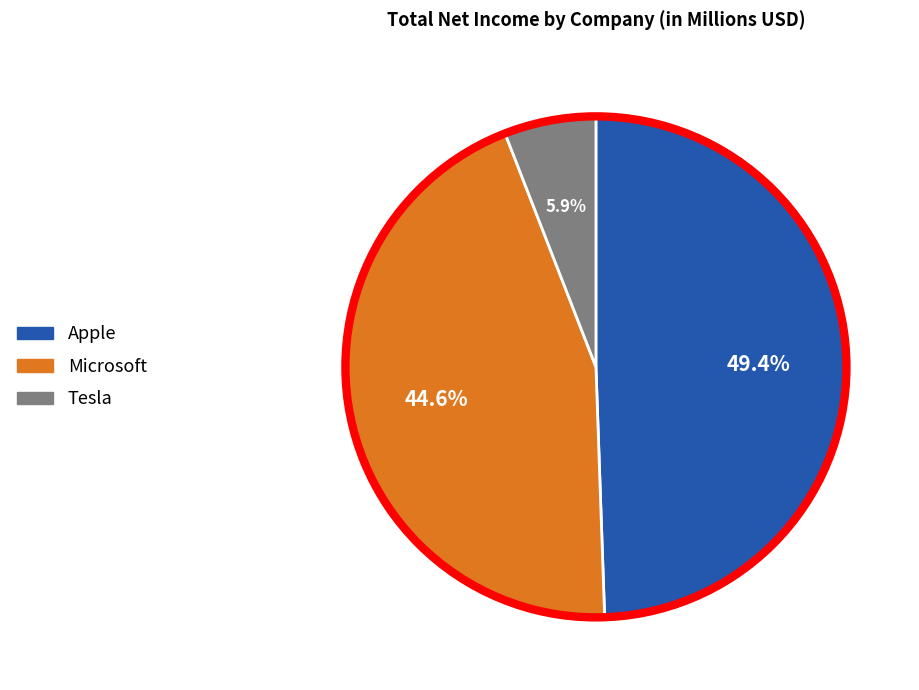

Is there a majority slice in this chart?

No